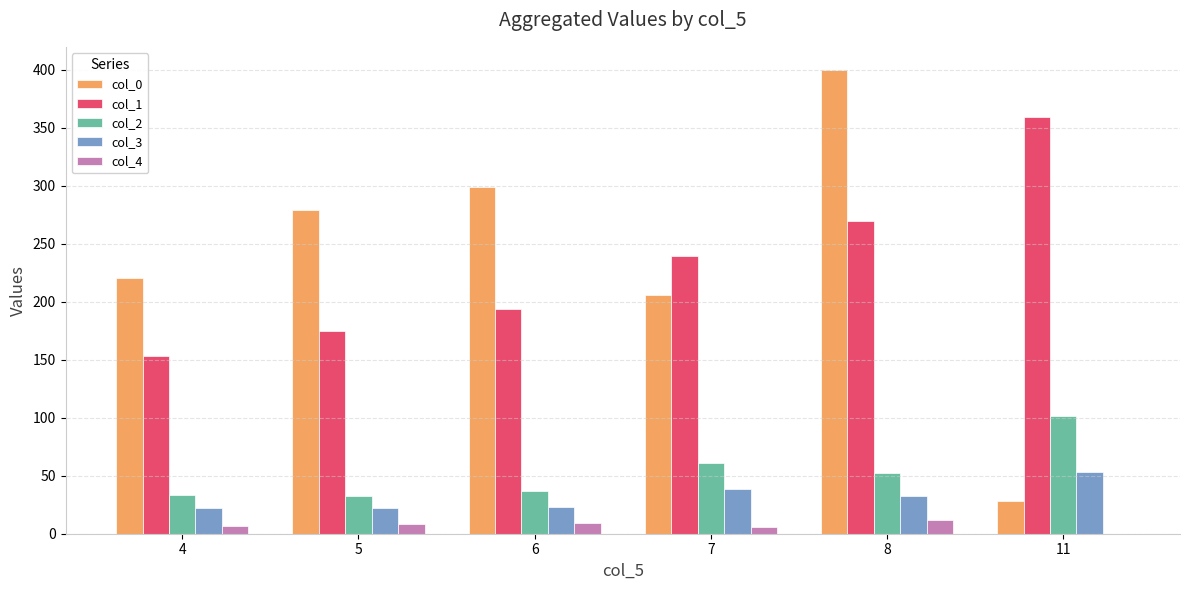

At which category is the sum across all series the highest?

8